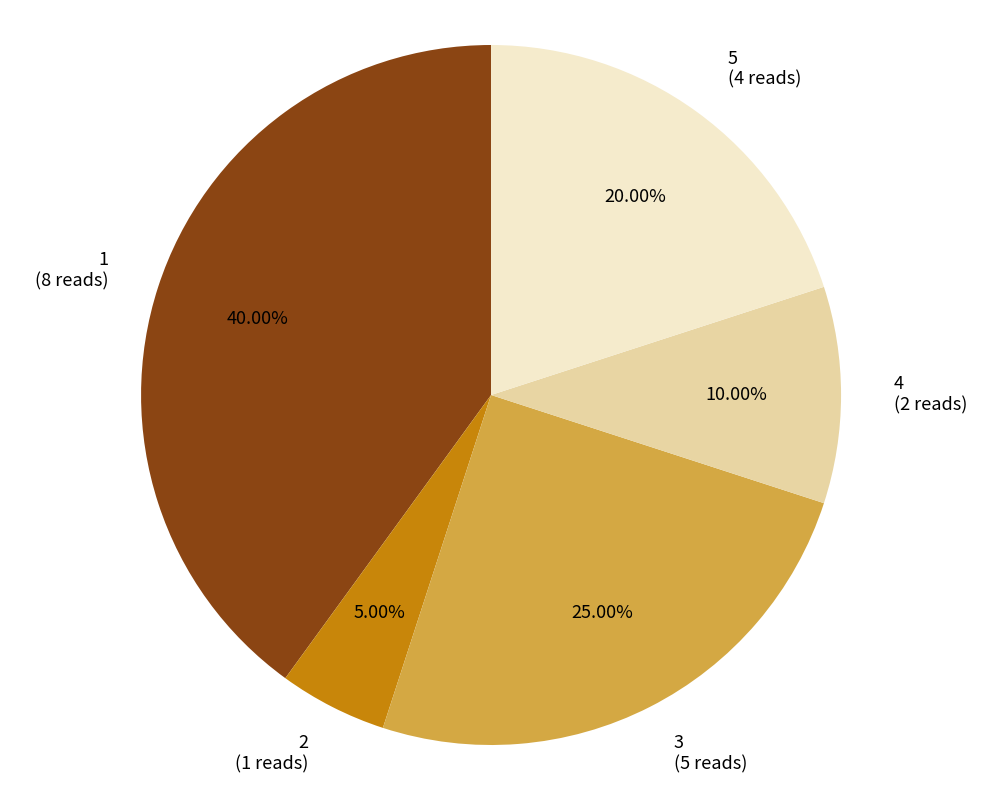

To the nearest percent, what portion does 1 represent?

40%